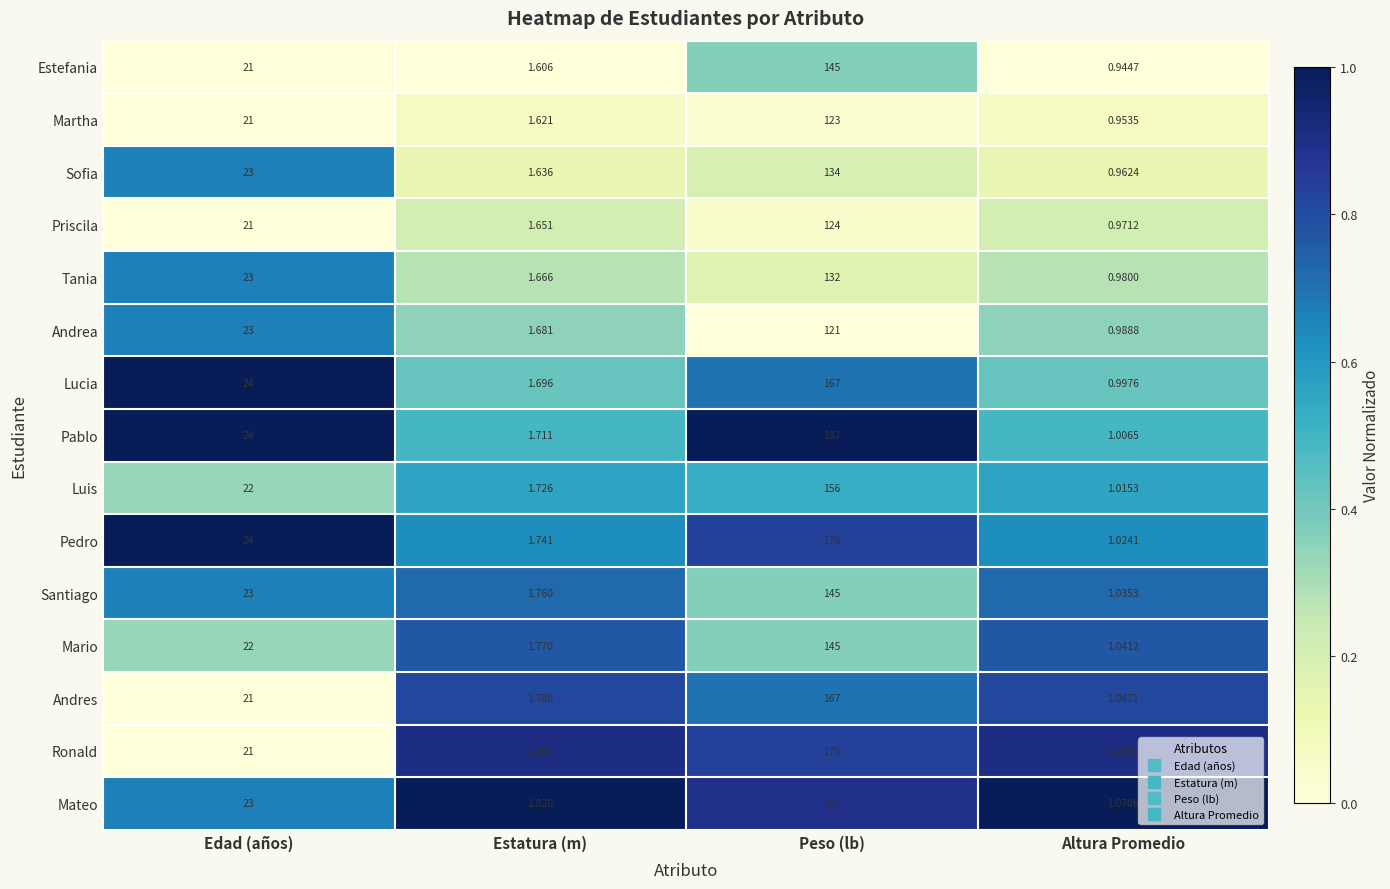

Which series has the largest range (max minus min)?

Pablo